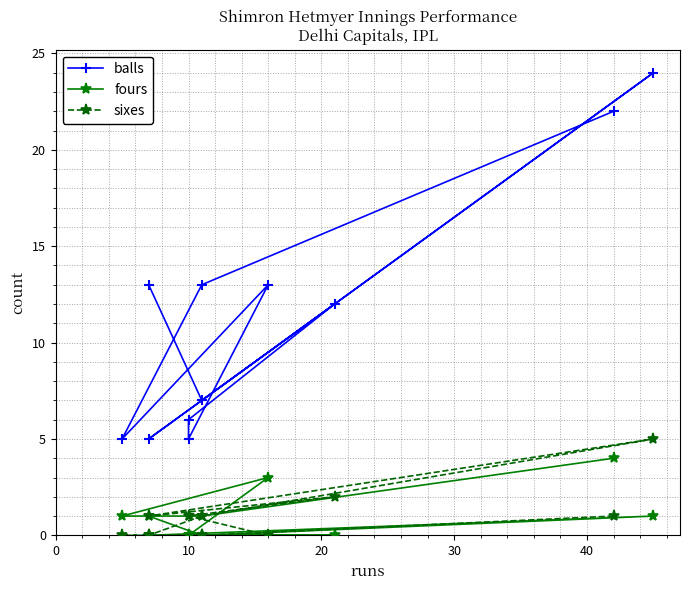

Count the number of data series in this chart.

3